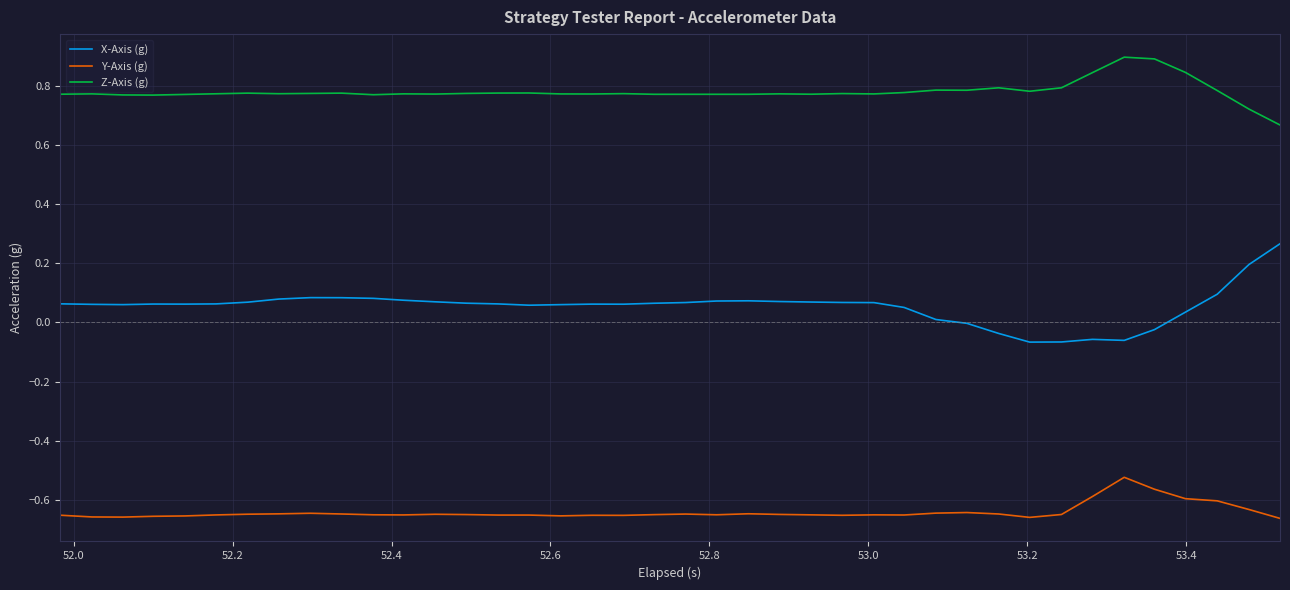

Which series has the largest total across all categories?

Z-Axis (g)